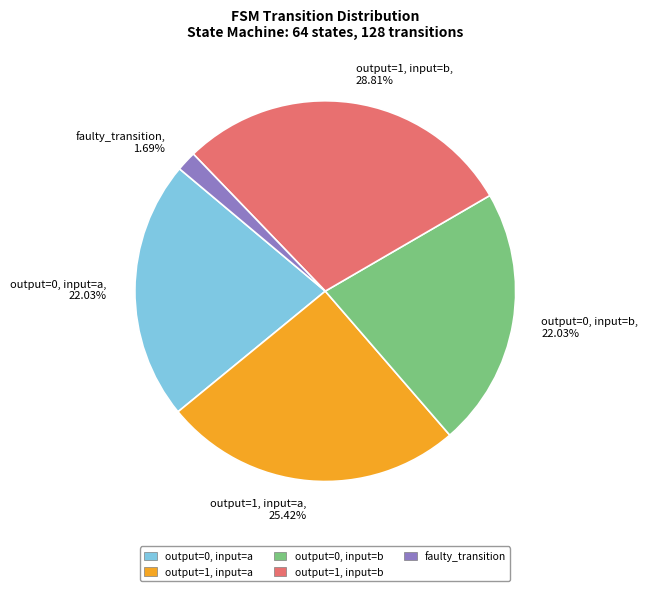

To the nearest percent, what is the combined percentage of output=1, input=a and output=0, input=b?

47%